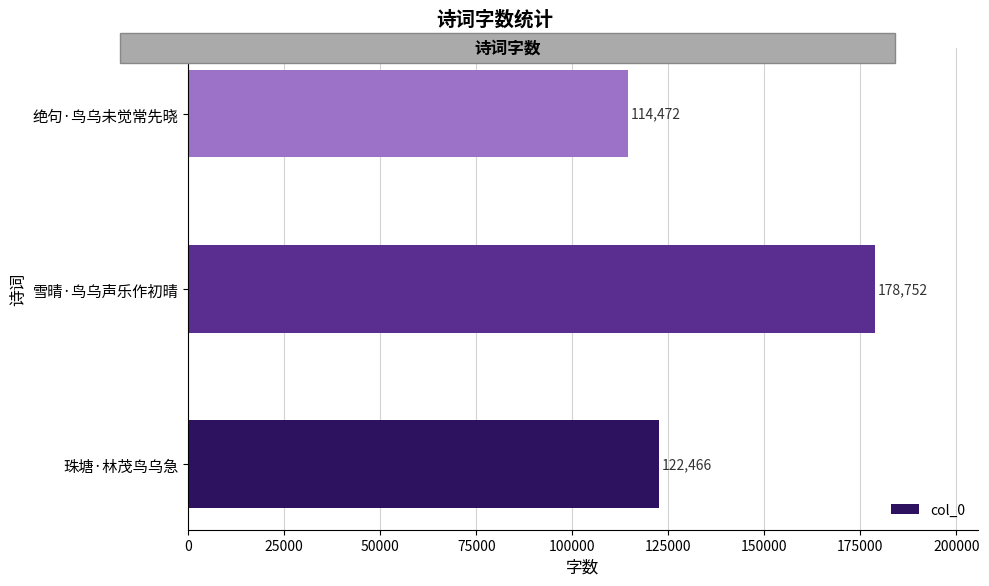

What is the average value?

138563